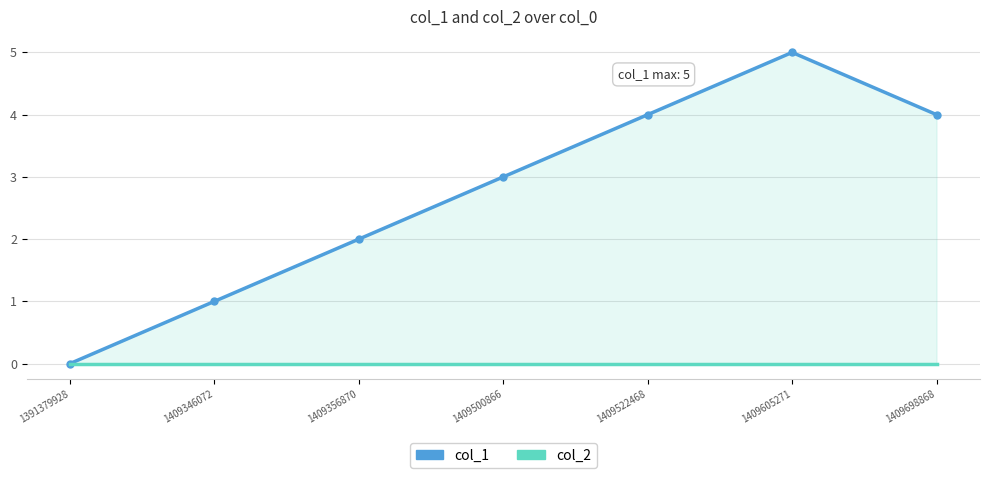

What is the difference between the maximum and second lowest values in the col_1 series?

4